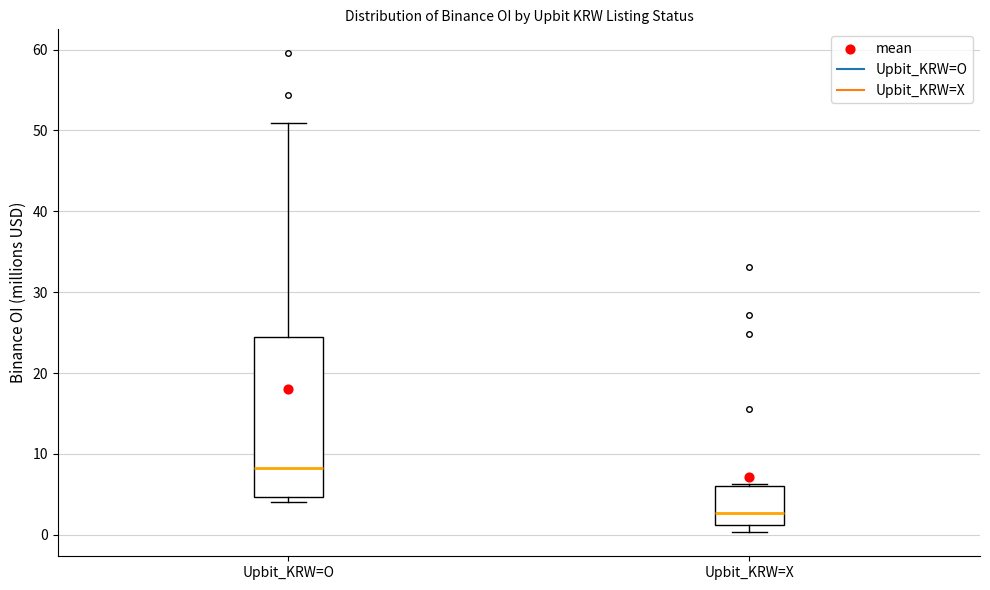

Comparing the boxes themselves (not the whiskers), which one is the tallest?

Upbit_KRW=O